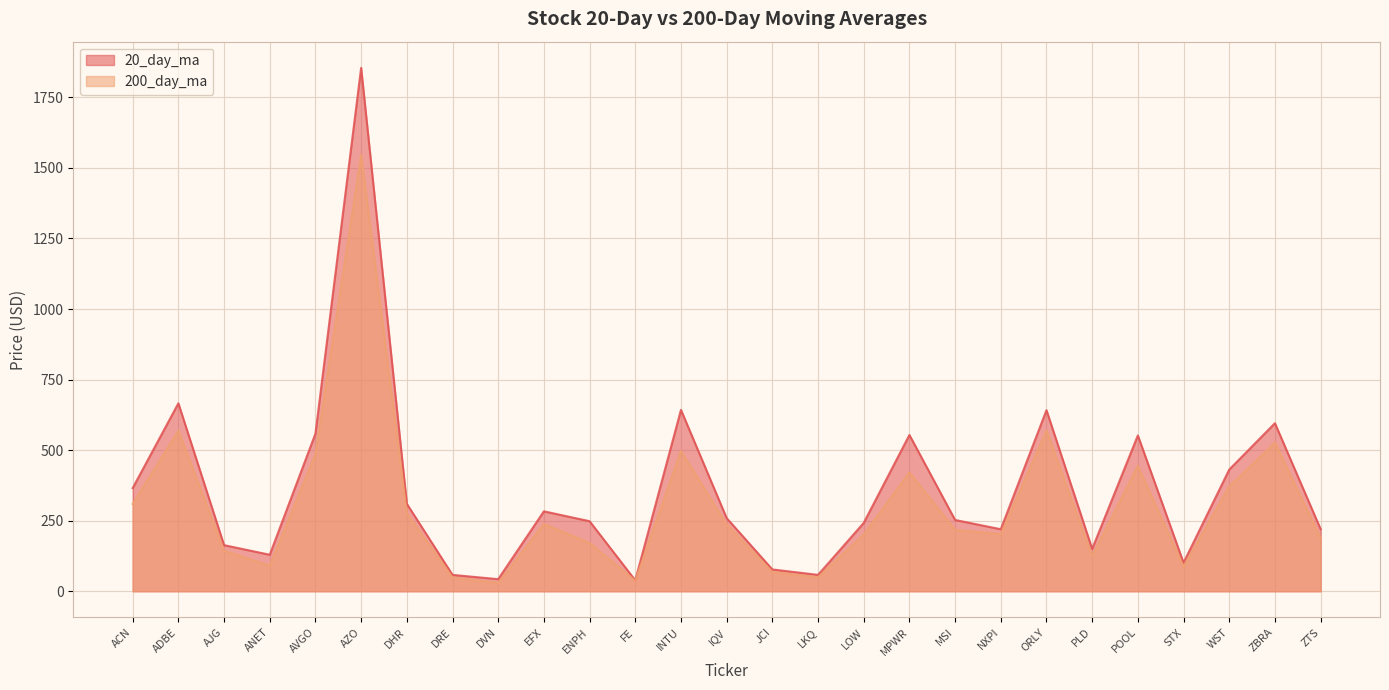

What is the minimum value for 20_day_ma?

38.8